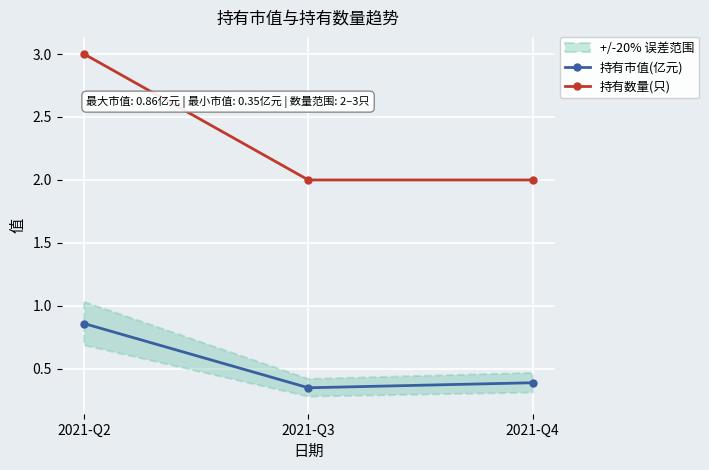

Is the value of 持有数量(只) at 2021-Q4 greater than the value of 持有市值(亿元) at 2021-Q3?

Yes